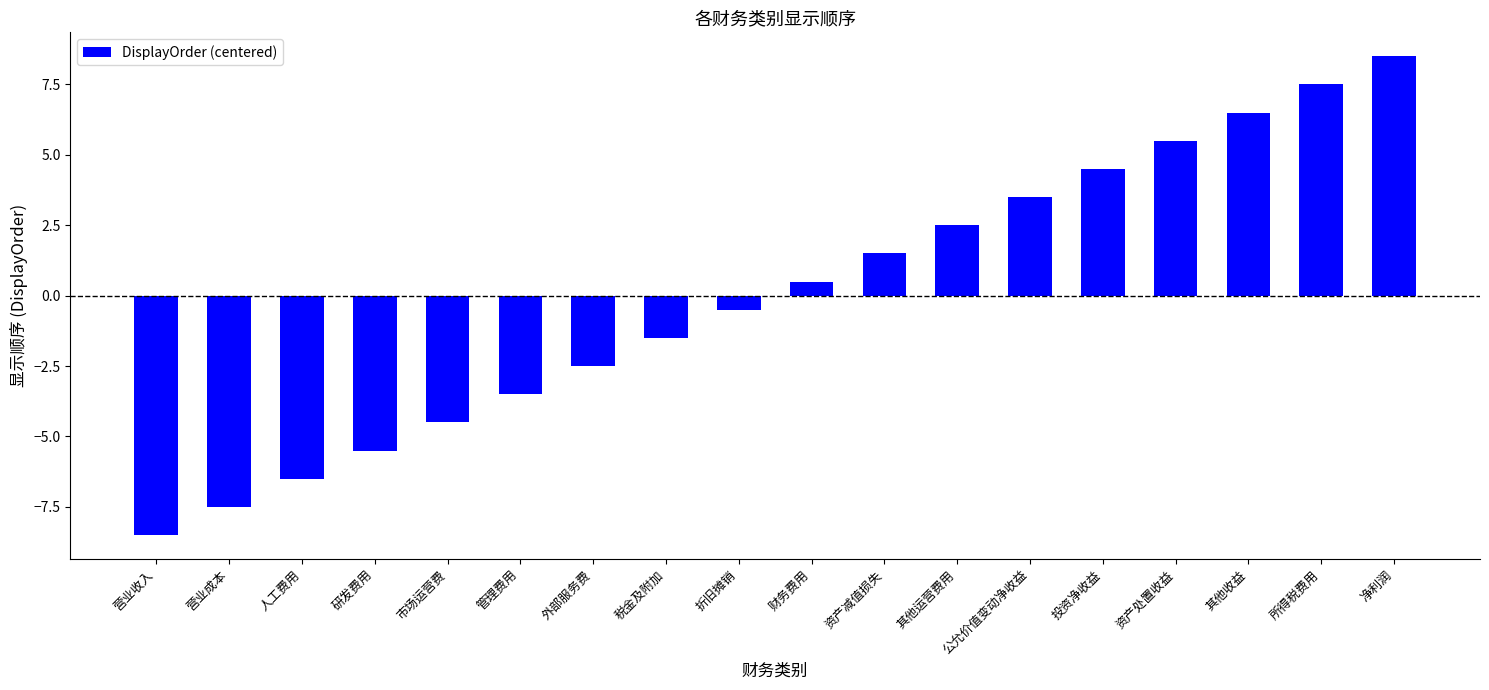

What is the value of the 15th bar from the left?

5.5